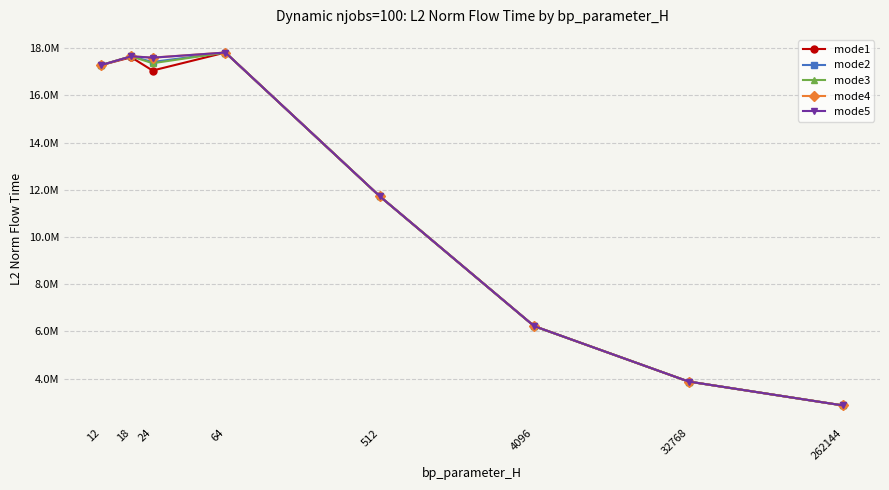

What is the total value across all series at 512?

58621927.8